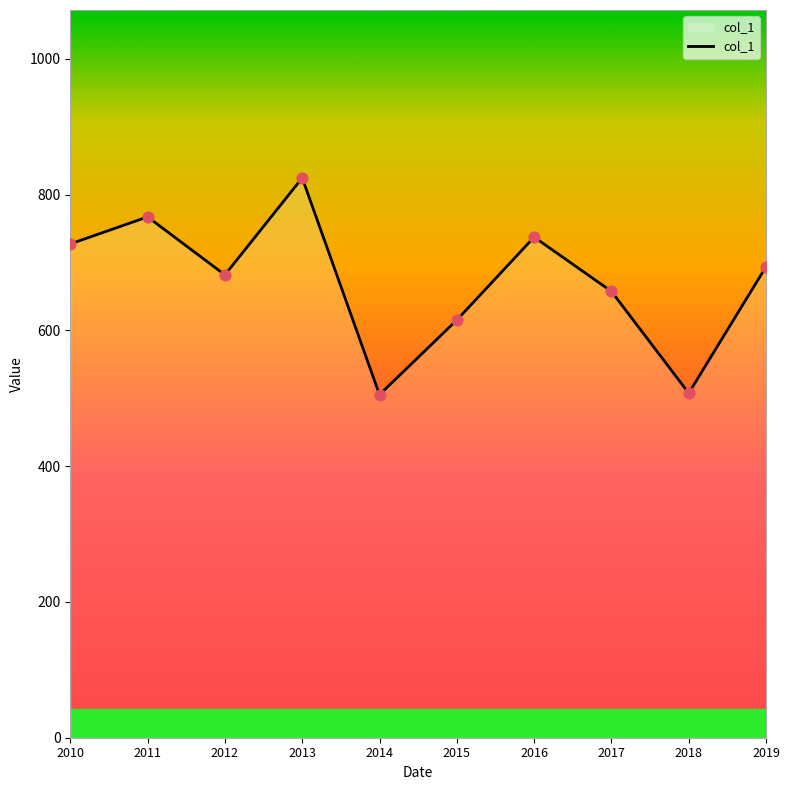

Approximately how many times larger is the value at 2019 compared to 2017?

1.1